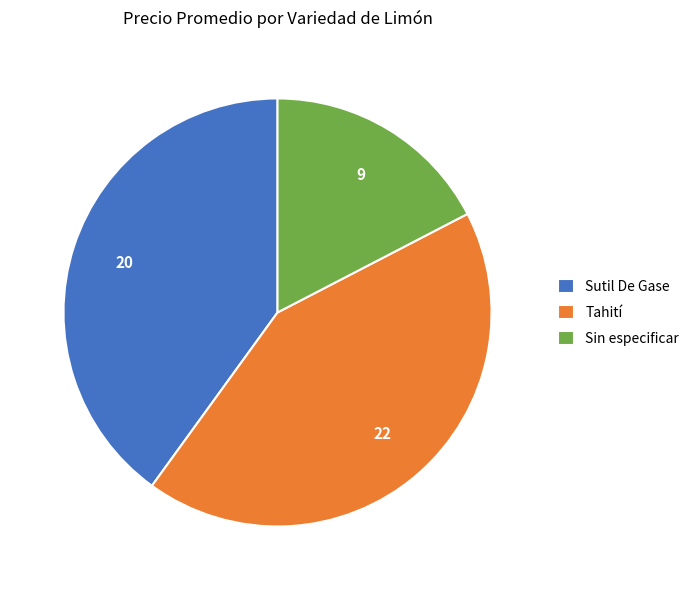

Which slice is the largest?

Tahití